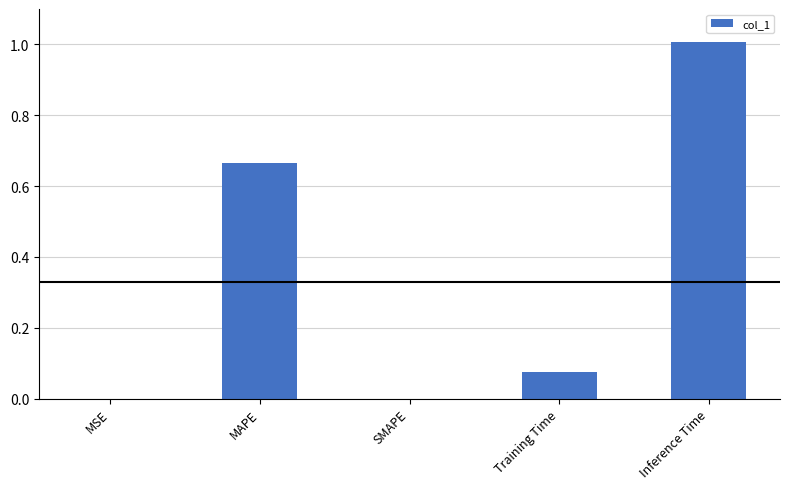

What is the sum of the values at Inference Time and MAPE?

1.7